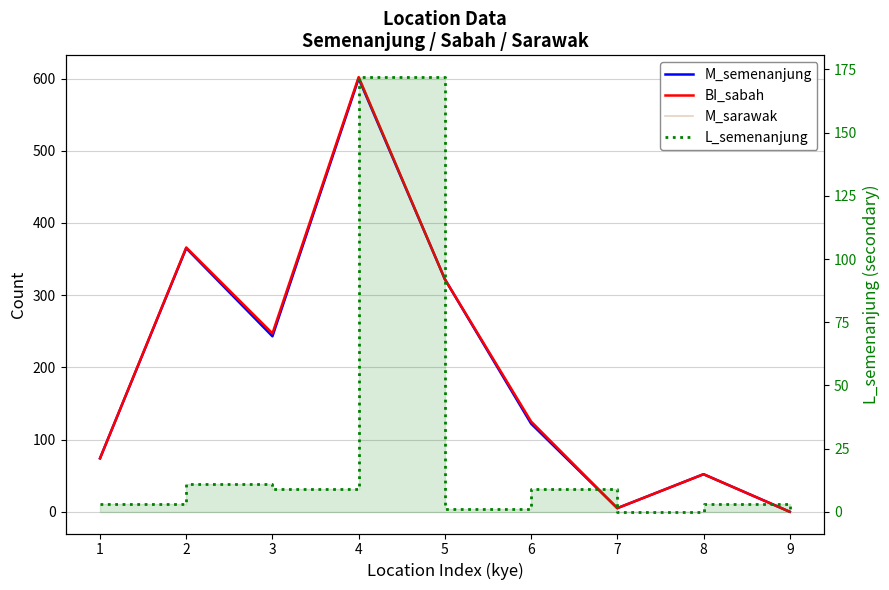

True or false: L_semenanjung has a value of 3 at 1.

True